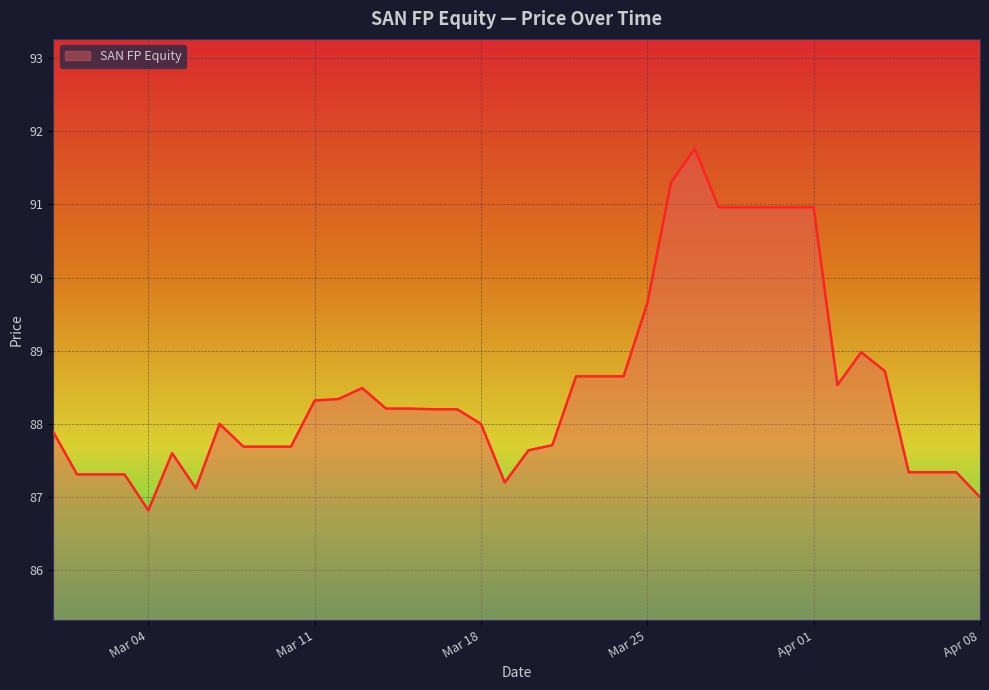

What is the difference between the second highest and minimum values?

4.5